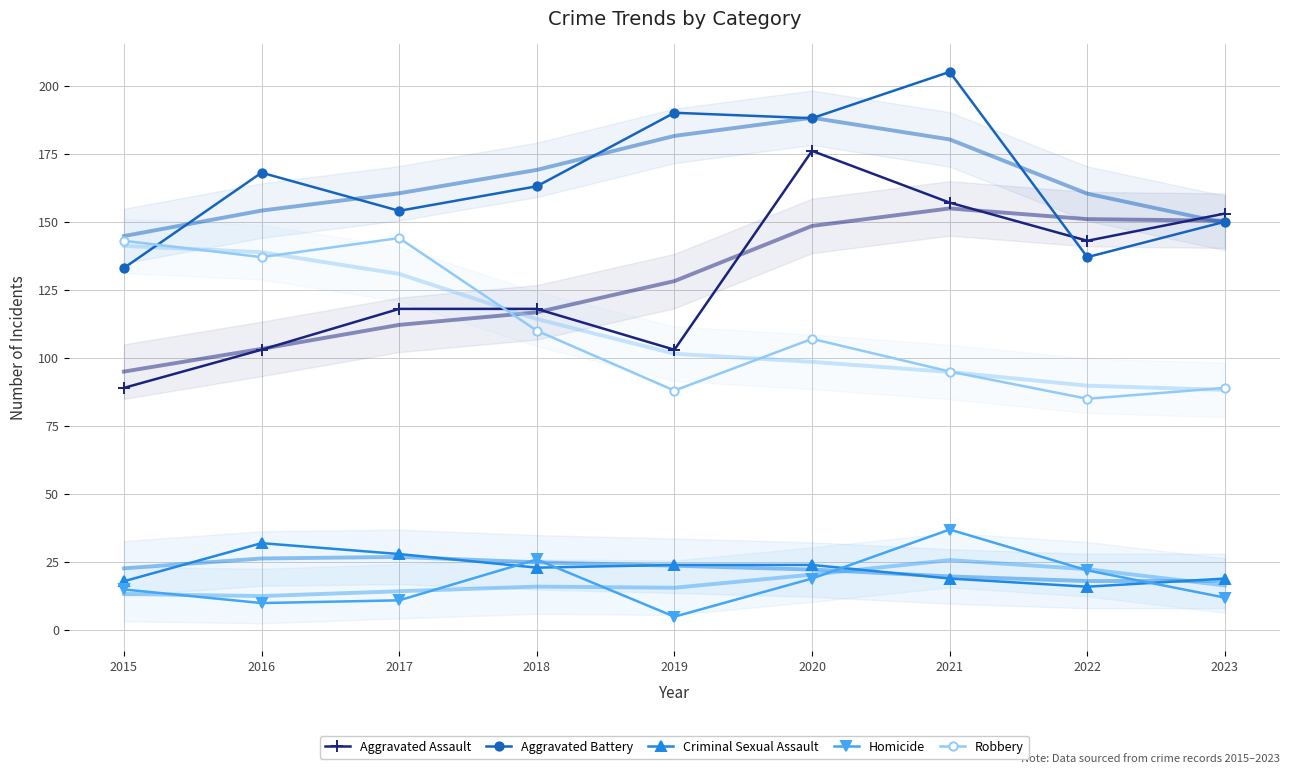

Reading left to right, what are all the values shown in this chart?

Aggravated Assault: 2015=89	2016=103	2017=118	2018=118	2019=103	2020=176	2021=157	2022=143	2023=153
Aggravated Battery: 2015=133	2016=168	2017=154	2018=163	2019=190	2020=188	2021=205	2022=137	2023=150
Criminal Sexual Assault: 2015=18	2016=32	2017=28	2018=23	2019=24	2020=24	2021=19	2022=16	2023=19
Homicide: 2015=15	2016=10	2017=11	2018=26	2019=5	2020=19	2021=37	2022=22	2023=12
Robbery: 2015=143	2016=137	2017=144	2018=110	2019=88	2020=107	2021=95	2022=85	2023=89